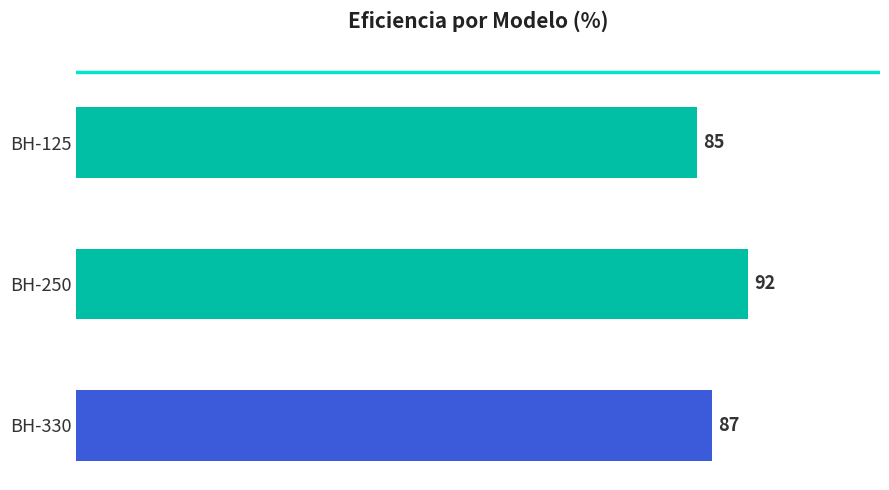

Count the values in the range 85 to 92.

3